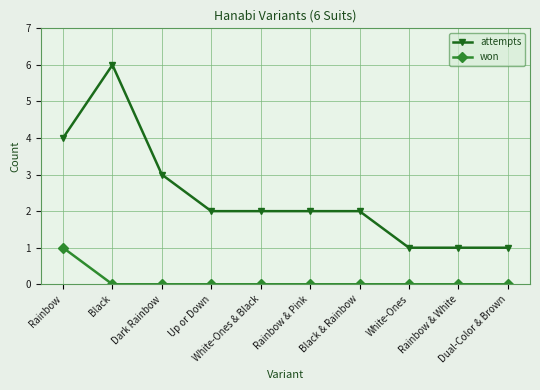

At which category is the sum across all series the highest?

Black